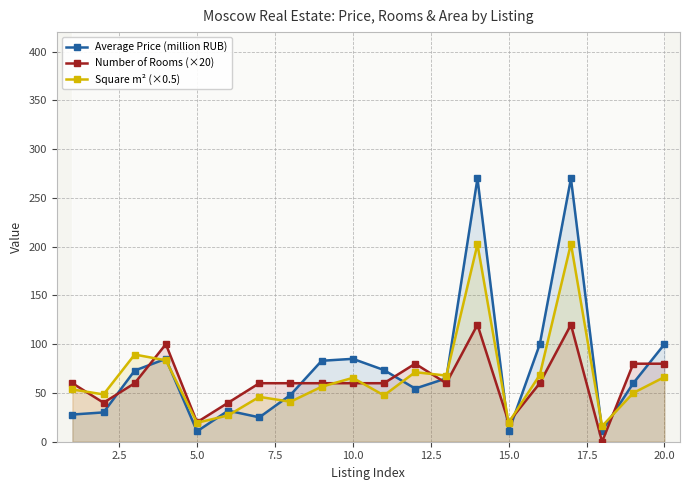

Reading left to right, what are all the values shown in this chart?

Average Price (million RUB): 27.9	30.1	73.0	85.0	10.7	31.9	25.0	48.0	83.0	85.0	73.5	54.5	65.0	270.0	10.5	100.0	270.0	11.2	60.0	100.0
Number of Rooms (×20): 60.0	40.0	60.0	100.0	20.0	40.0	60.0	60.0	60.0	60.0	60.0	80.0	60.0	120.0	20.0	60.0	120.0	0.0	80.0	80.0
Square m² (×0.5): 53.6	48.5	89.4	83.5	19.4	27.0	46.0	41.0	56.4	65.5	47.5	71.3	67.8	202.5	19.5	68.5	203.0	15.9	50.0	66.3